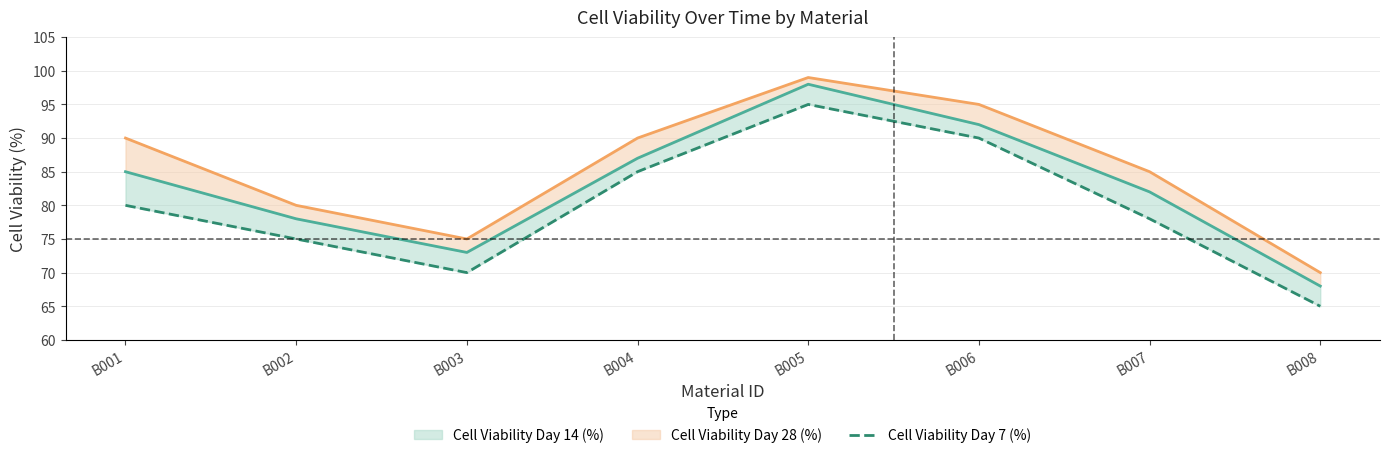

Count the number of values greater than 80.

3